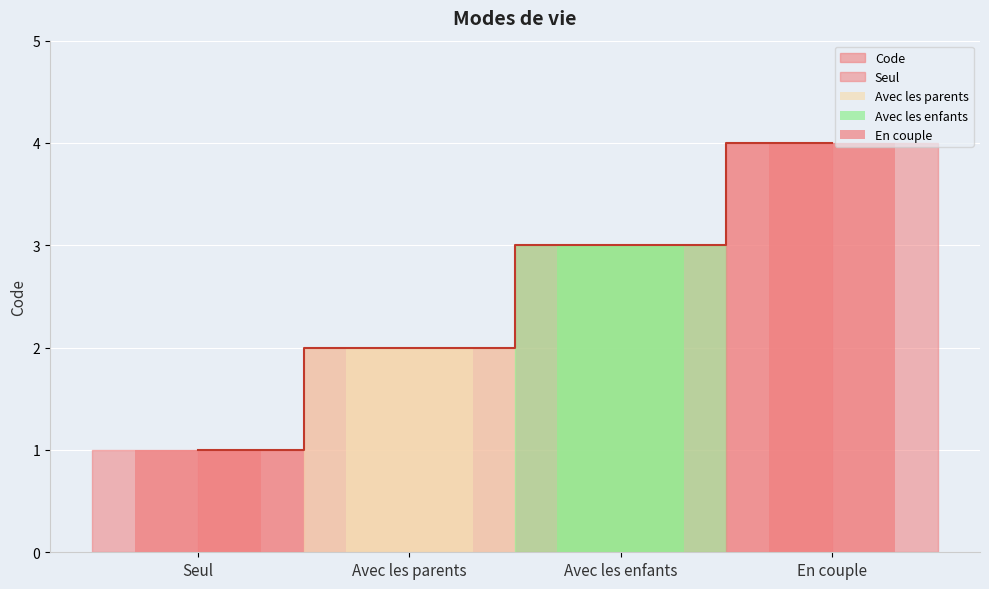

What is the value of the 2nd bar from the left?

2